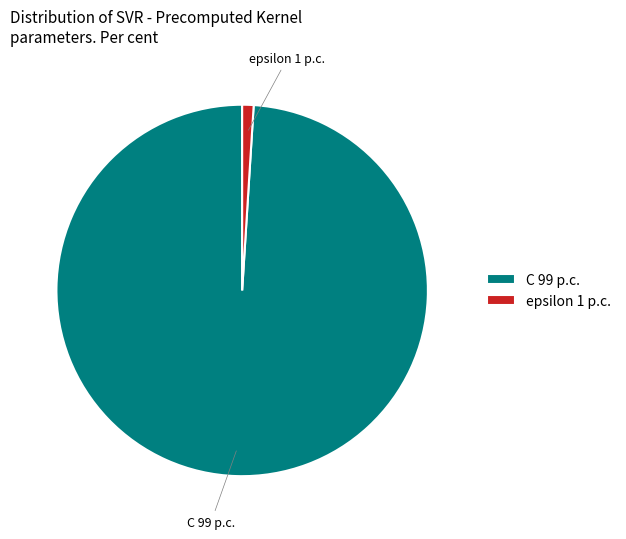

How many segments does this pie chart have?

2